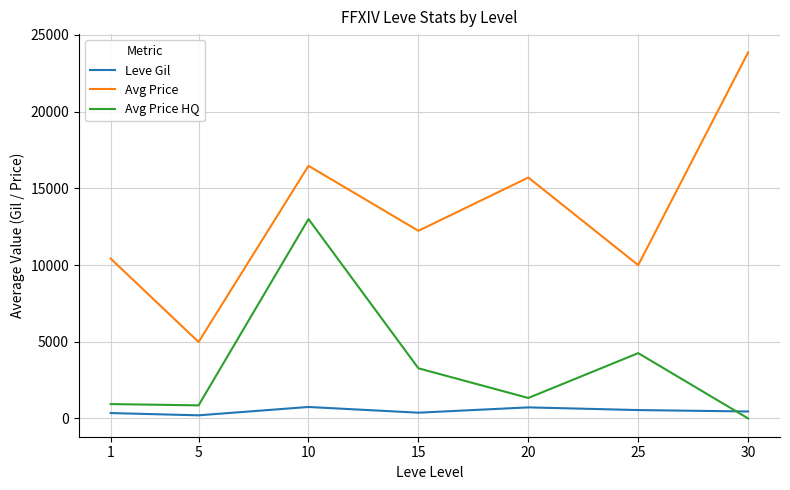

Rank the series by their average value, from highest to lowest.

Avg Price, Avg Price HQ, Leve Gil